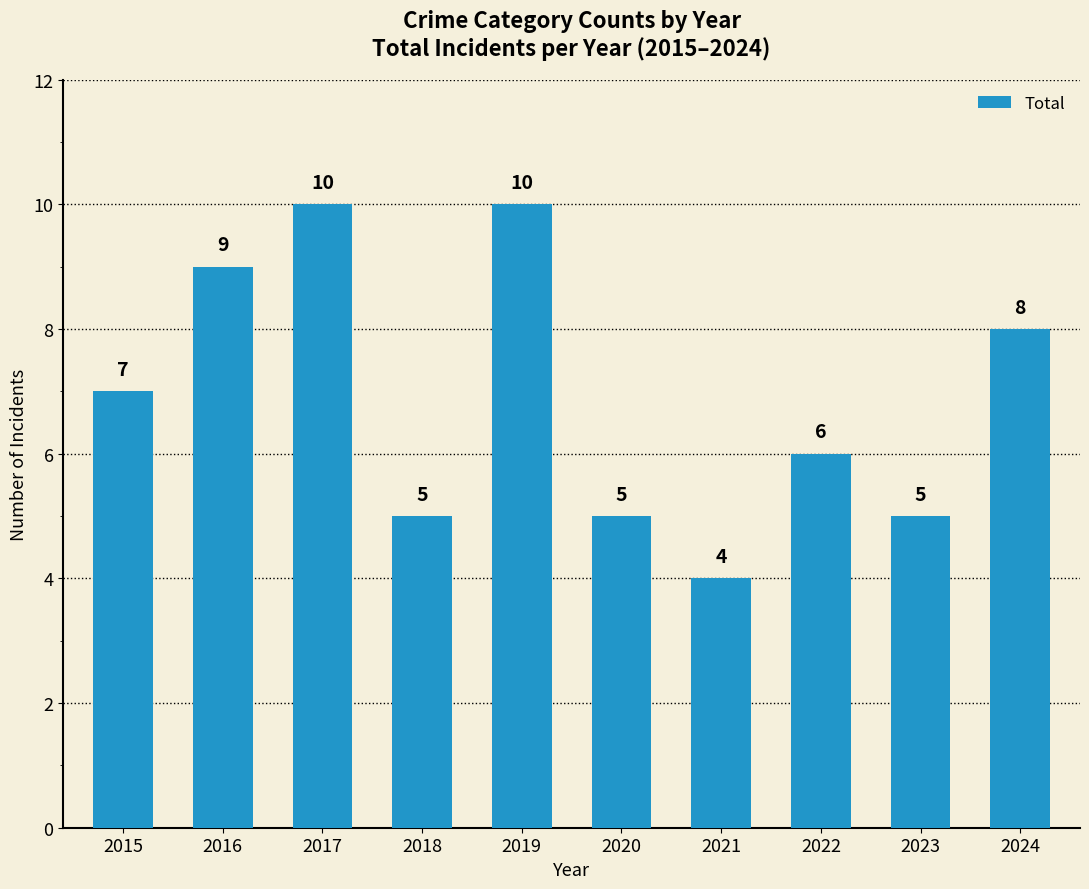

The chart shows a value of 10 at 2017. True or false?

True